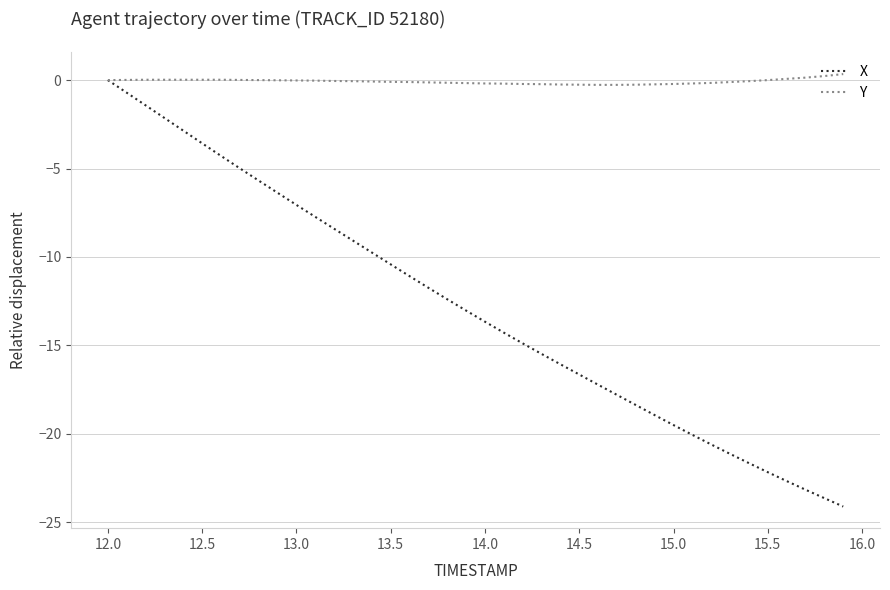

List the series in order of their overall mean, highest first.

Y, X